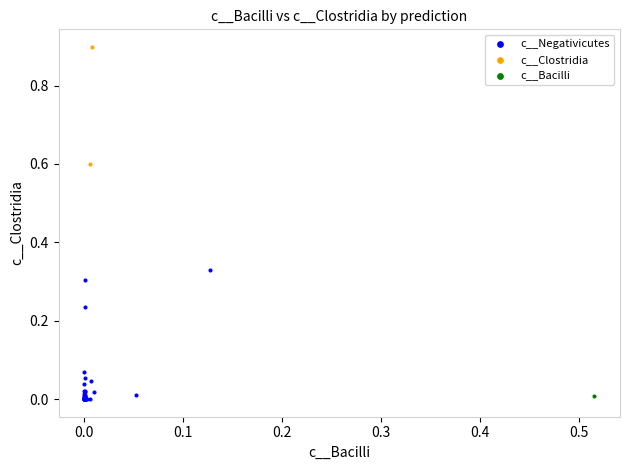

Which series reaches the minimum Y coordinate?

c__Negativicutes